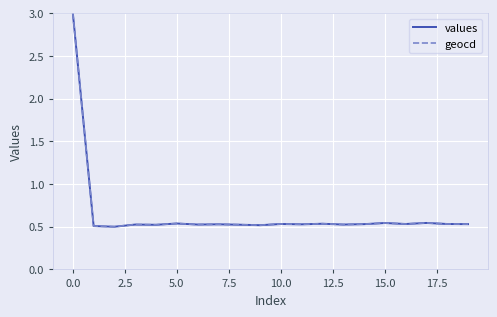

What is the greatest value displayed?

3.0